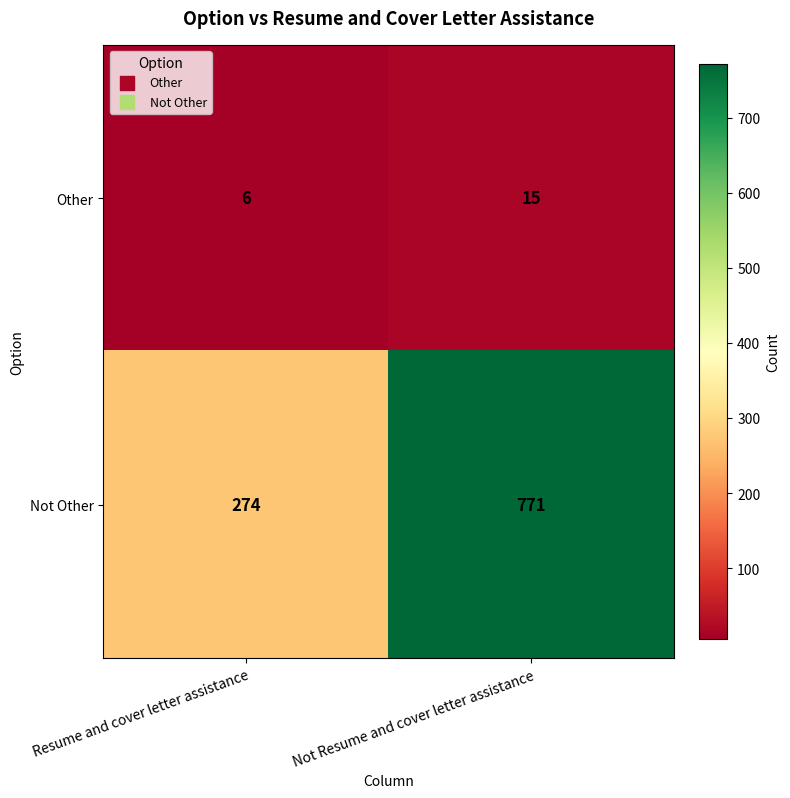

Between Resume and cover letter assistance and Not Resume and cover letter assistance, which series saw the biggest shift?

Not Other